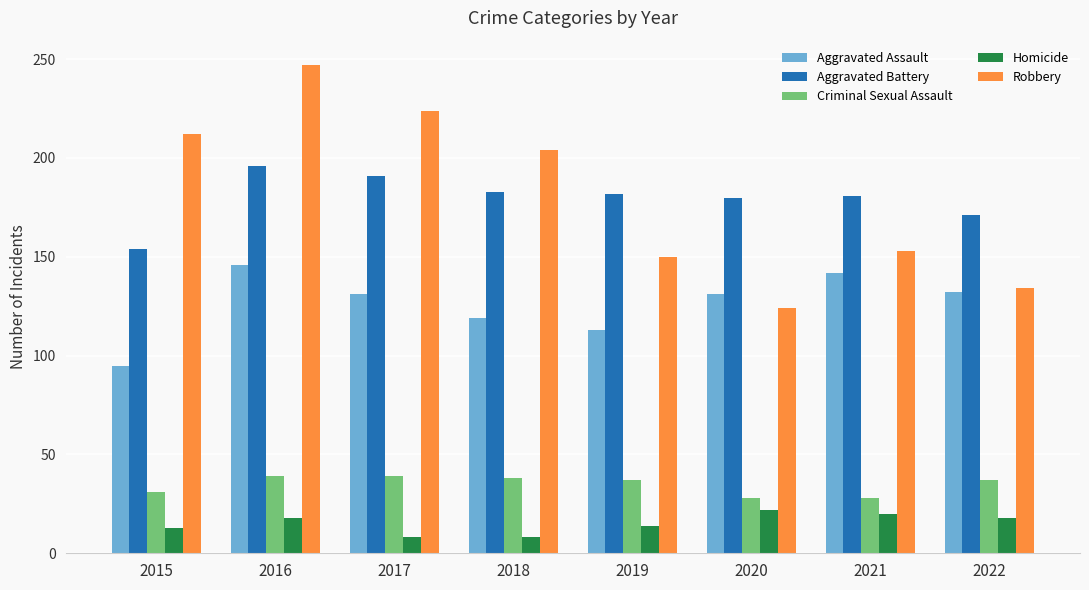

Does the chart contain stacked bars?

No